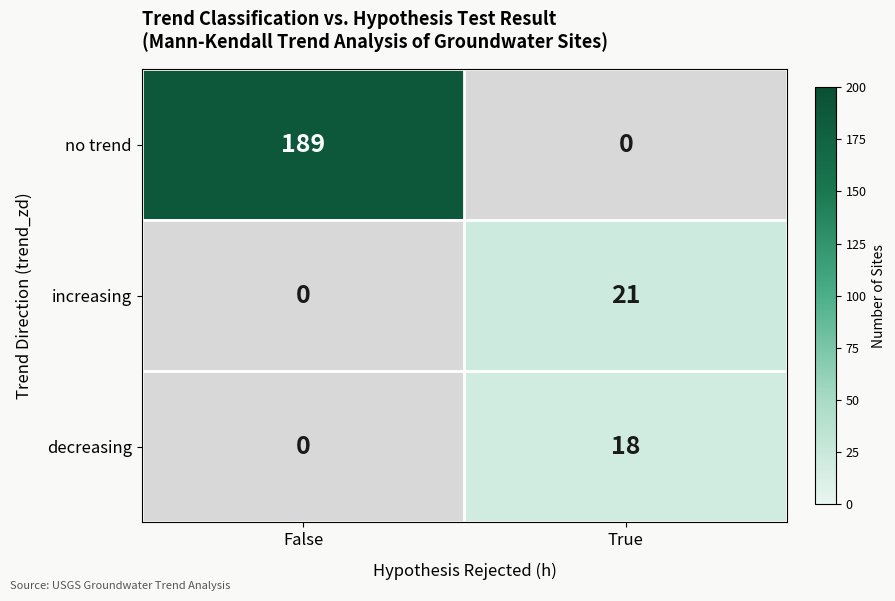

List the series in order of their peak value, highest first.

no trend, increasing, decreasing